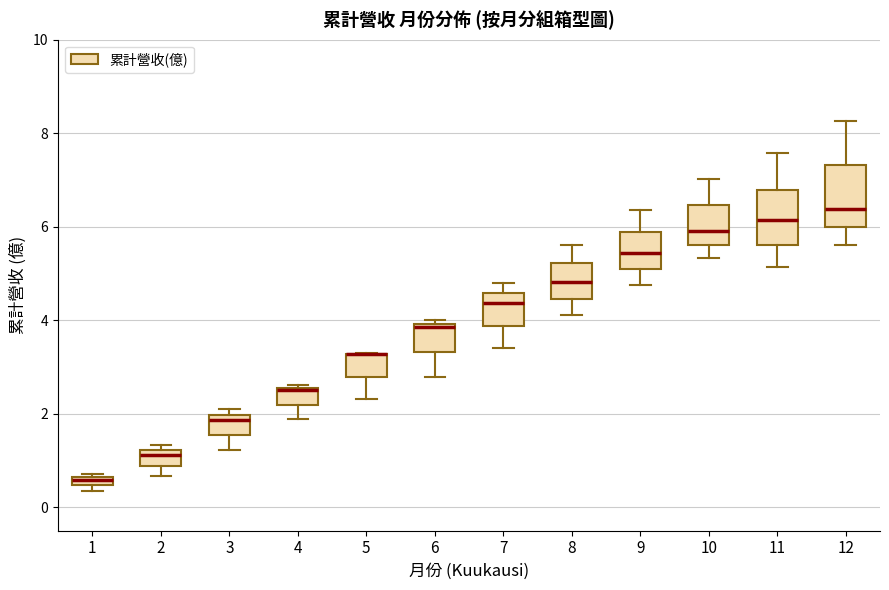

Where does the upper whisker of the box at x = 7 end on the y-axis? The values are not printed on the chart, so give them approximately, as read against the axis.

4.8